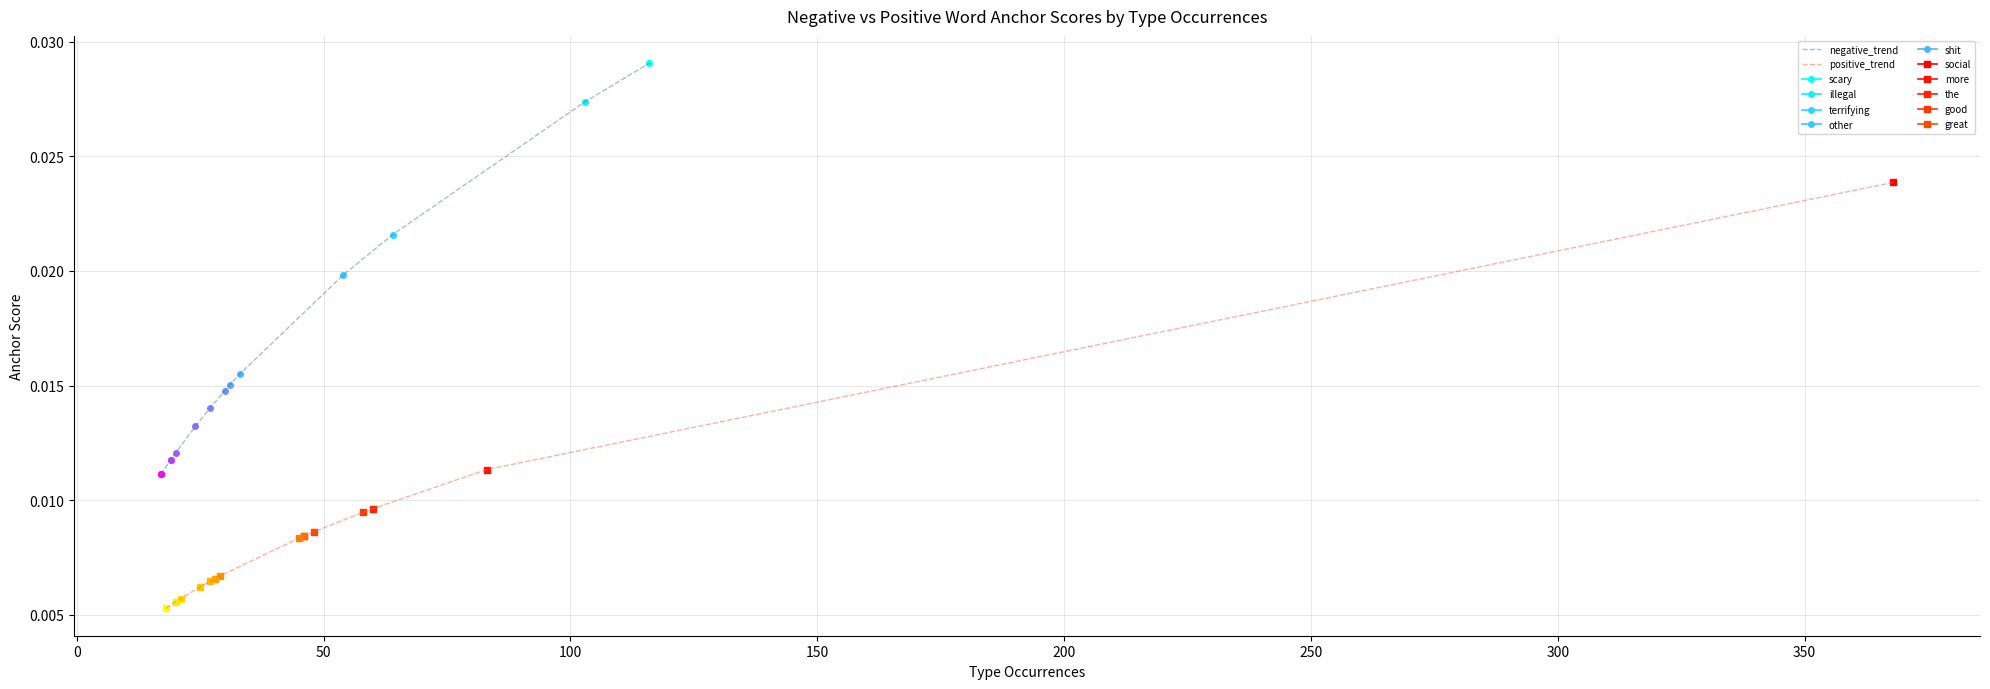

At 300, list the series in order from largest to smallest.

negative_trend, positive_trend